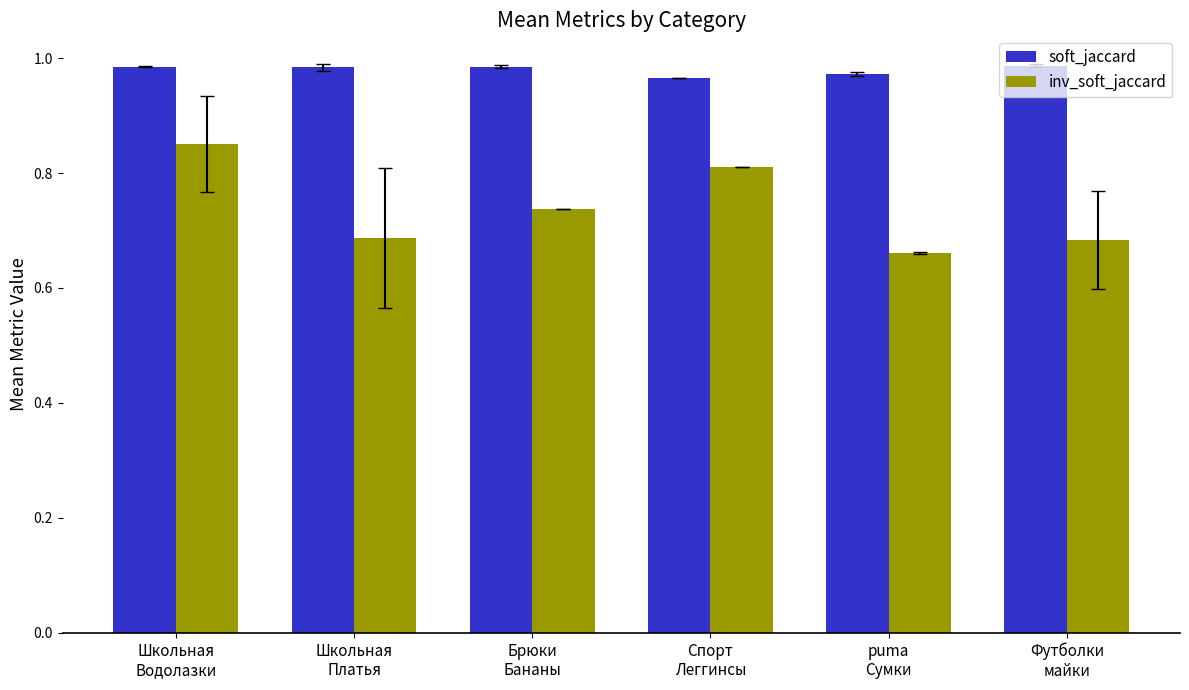

Between Спорт
Леггинсы and puma
Сумки, which series saw the biggest shift?

inv_soft_jaccard